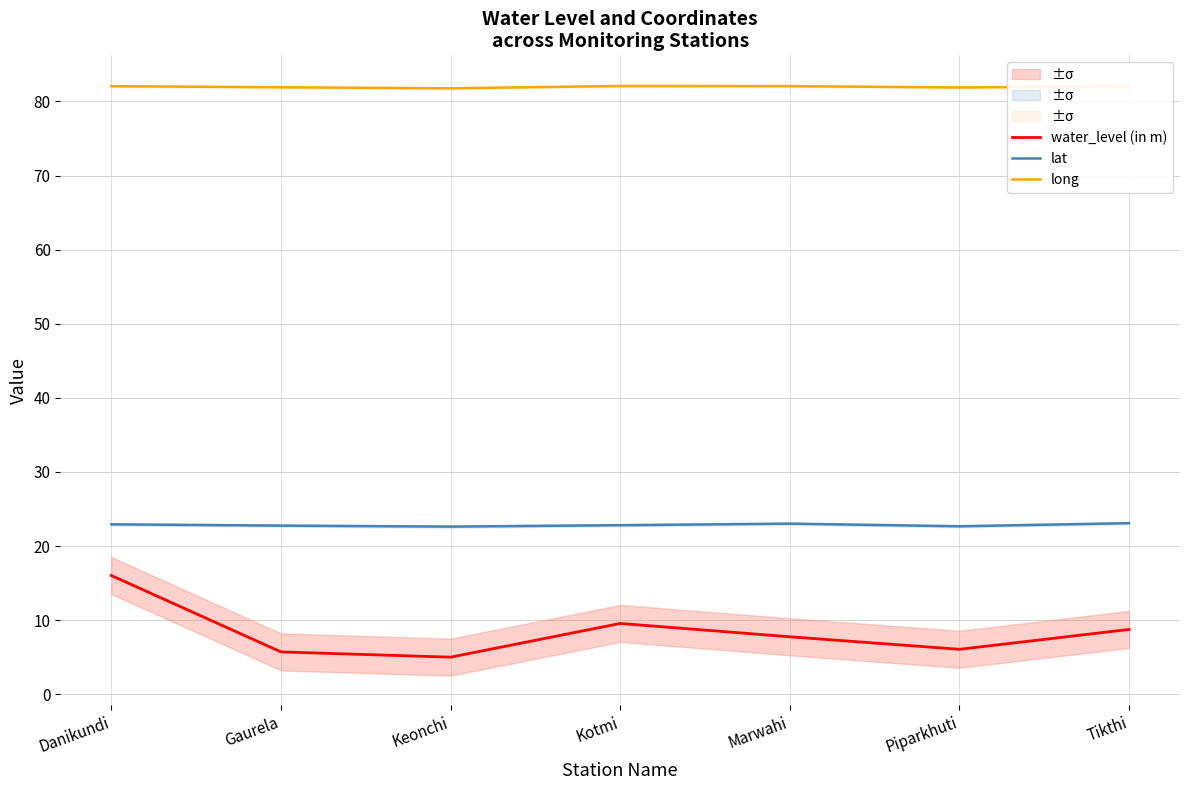

Count the number of categories in the chart.

7